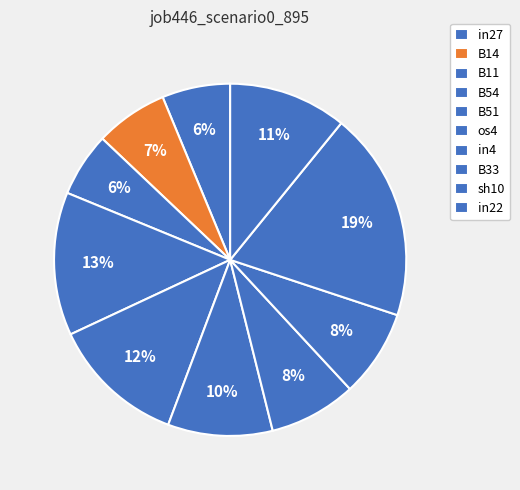

Is the sum of in22 and B11 greater than half?

No